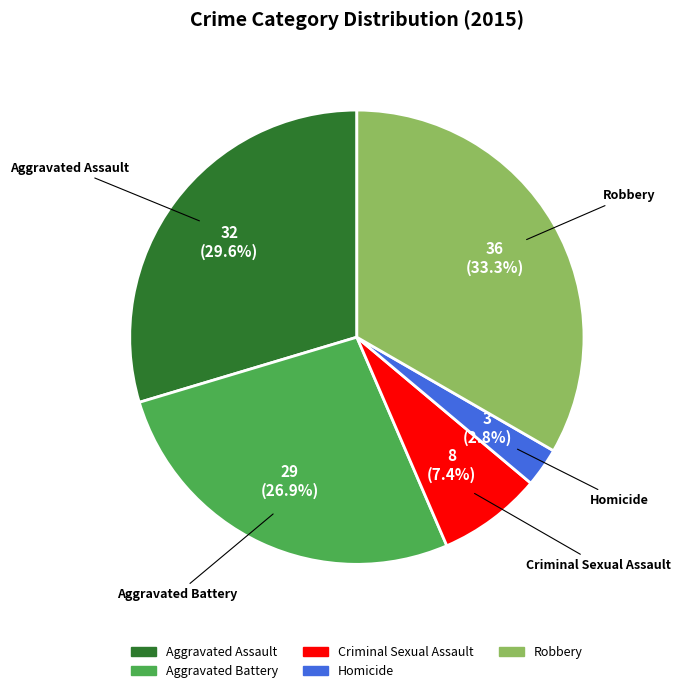

To the nearest percent, what percentage of the pie is Robbery?

33%